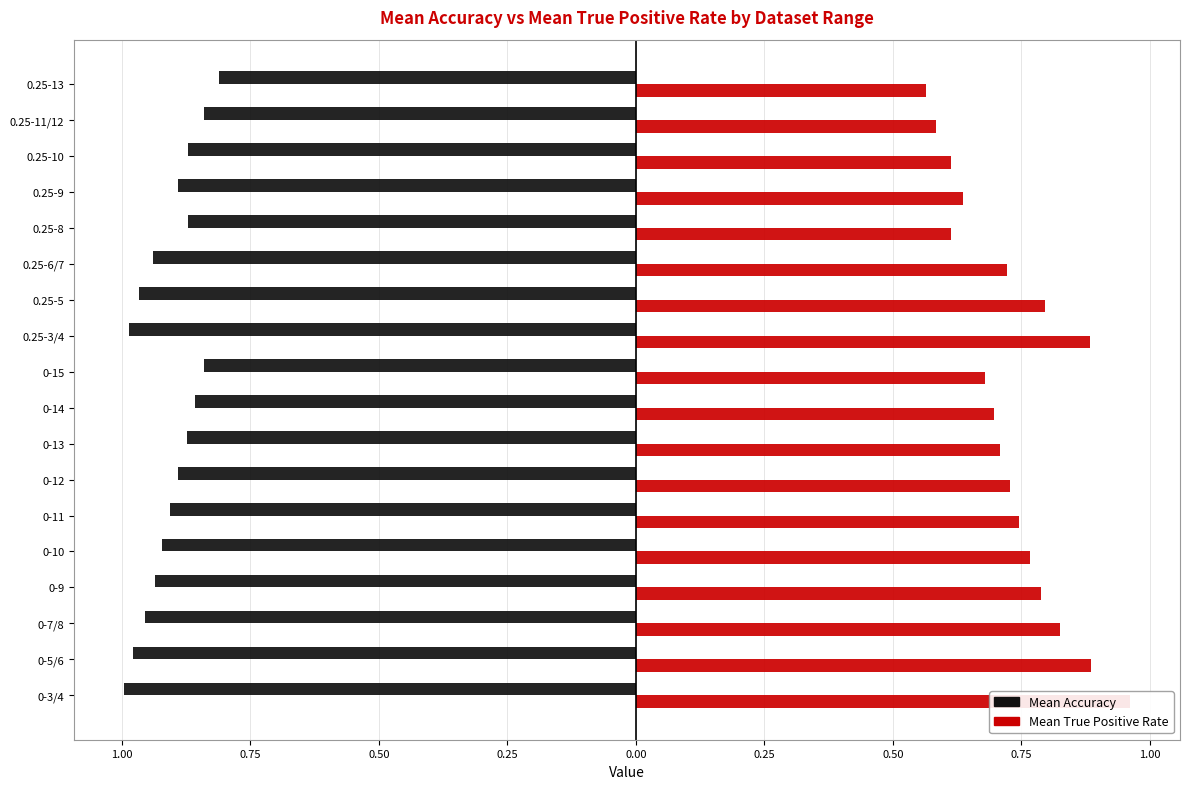

How many groups of bars are there?

18